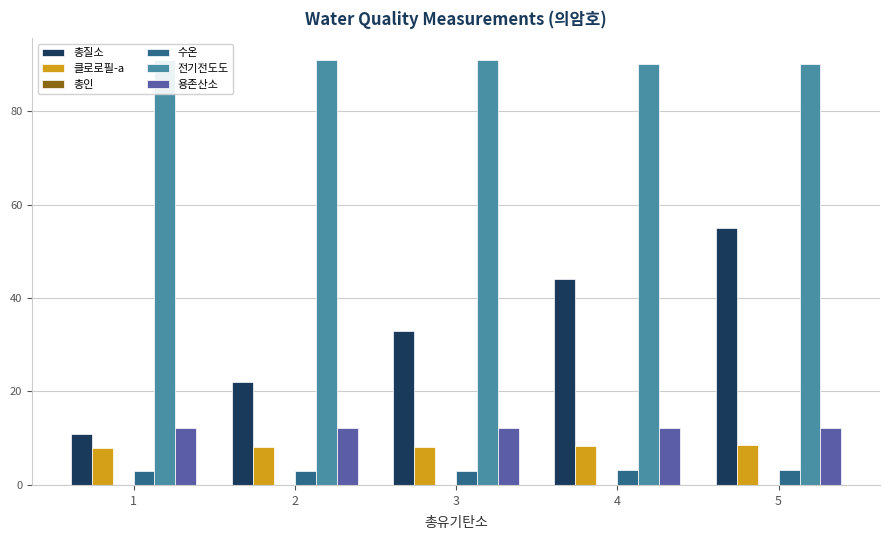

What is the lowest value of the 전기전도도 series?

90.0